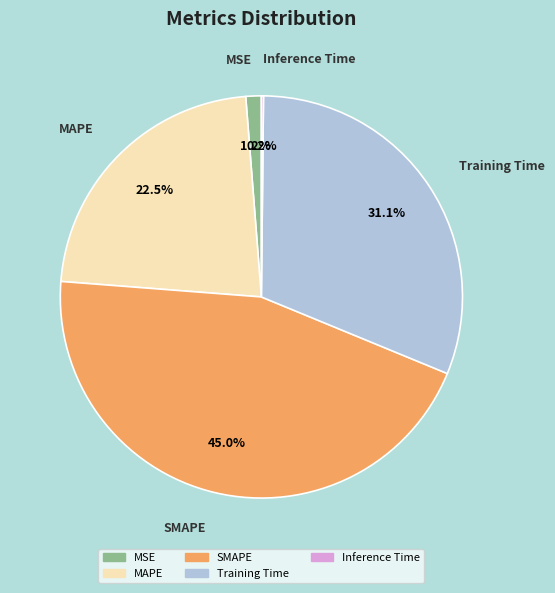

To the nearest percent, what is the average slice percentage?

20%